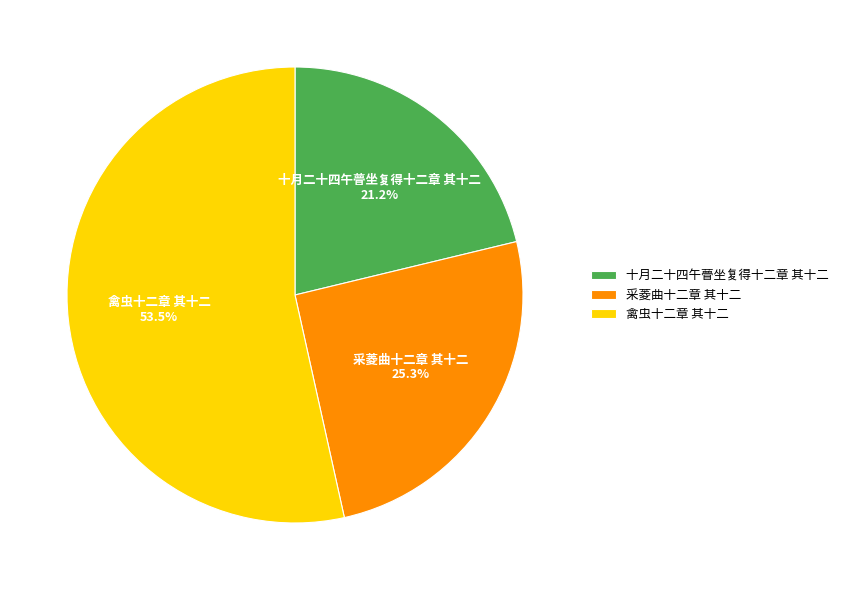

Does 禽虫十二章 其十二 represent more than half of the total?

Yes